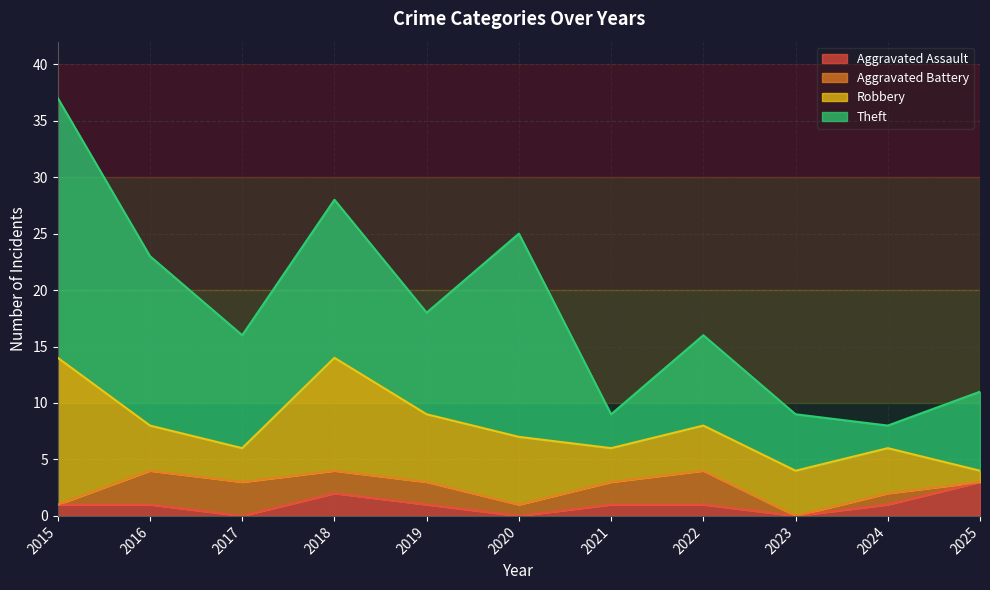

Count the number of data series in this chart.

4